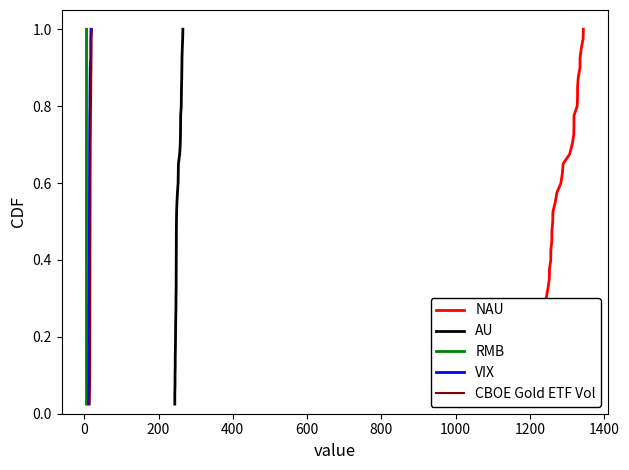

True or false: NAU has a value of 0.6 at 13.

False